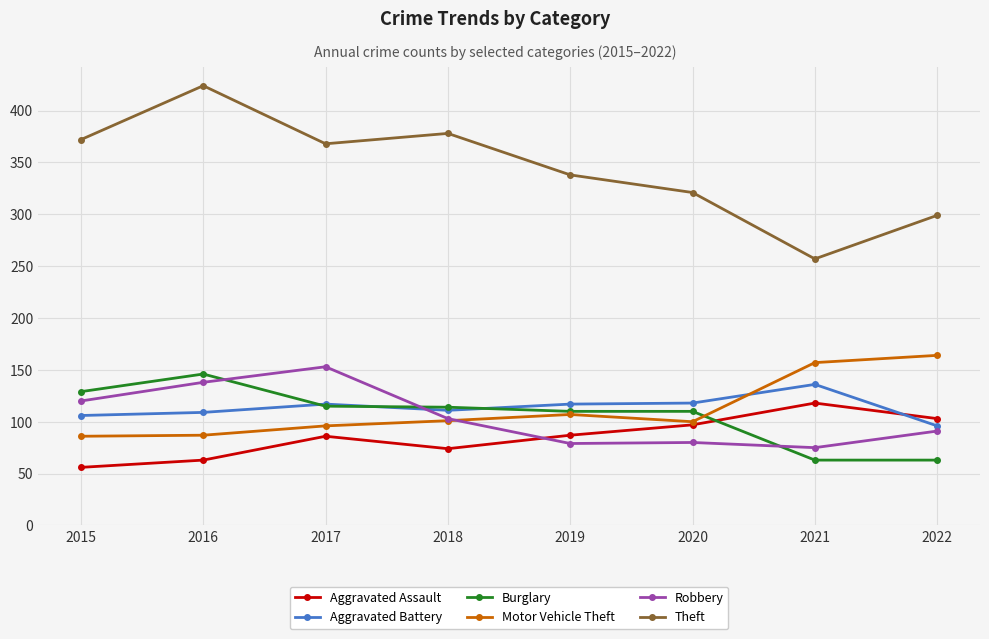

True or false: Theft and Robbery cross at least once.

False